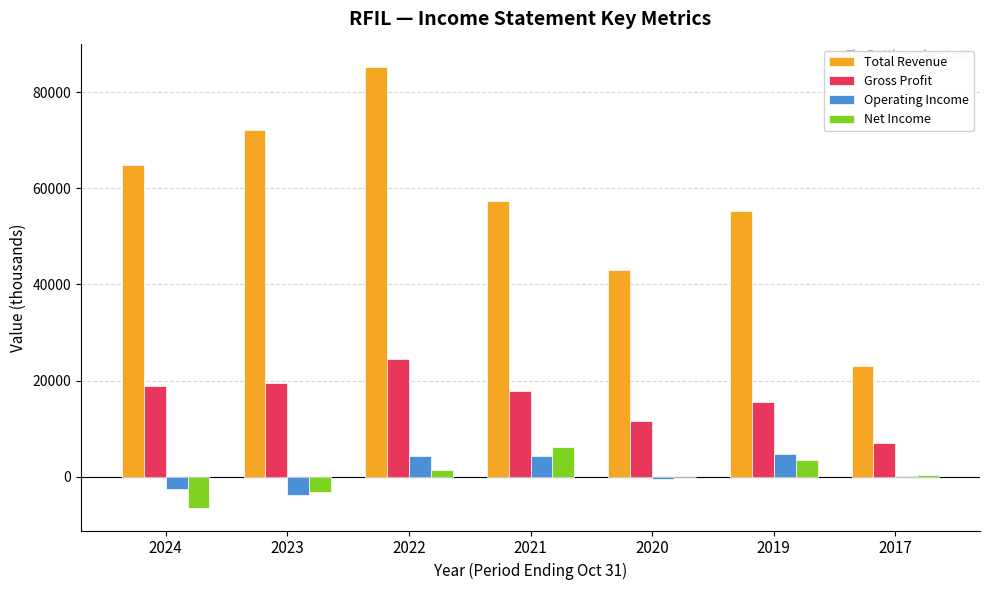

Between 2020 and 2017, which series saw the biggest shift?

Total Revenue